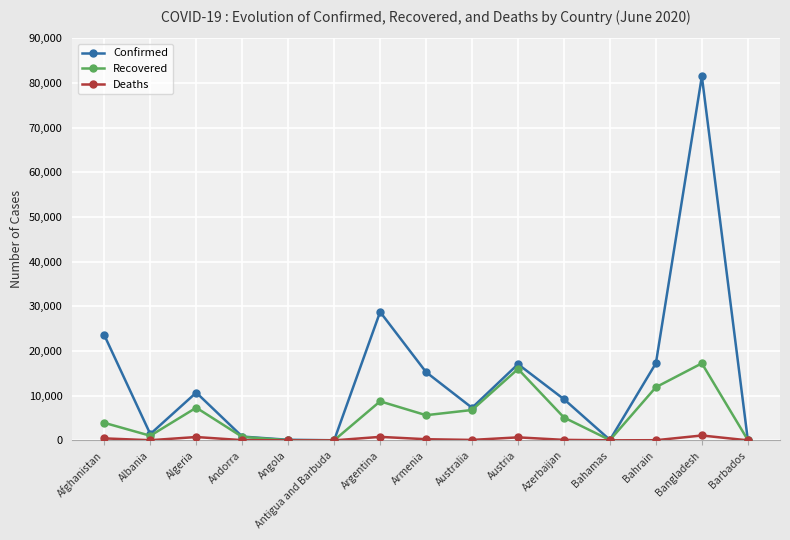

Which series has the largest range (max minus min)?

Confirmed